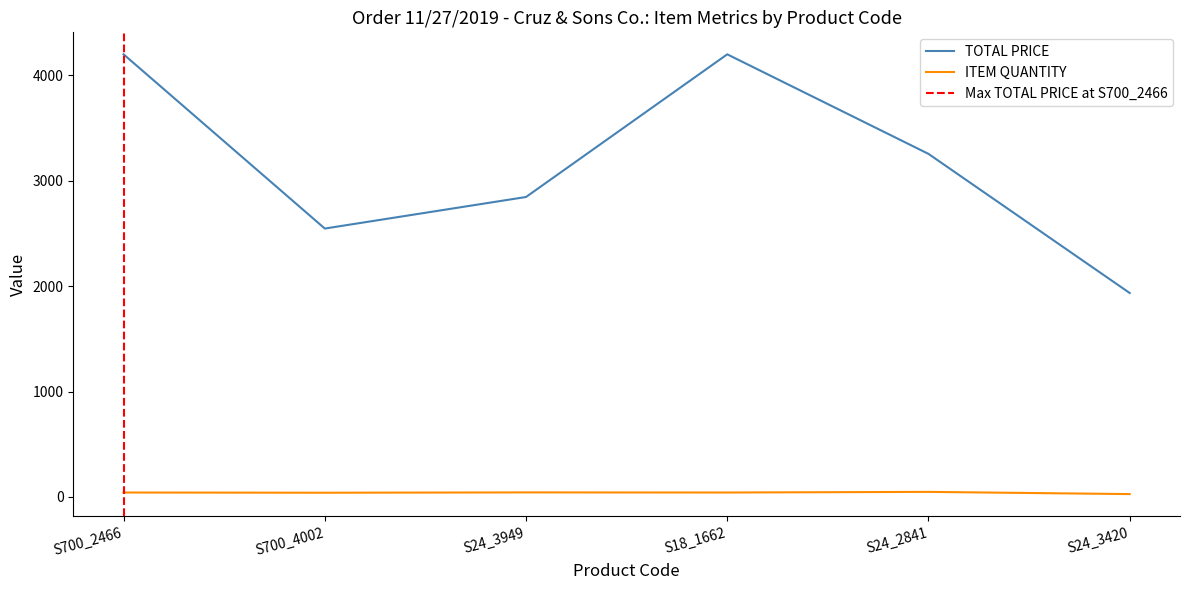

Read the TOTAL PRICE value at S24_3420.

1935.1